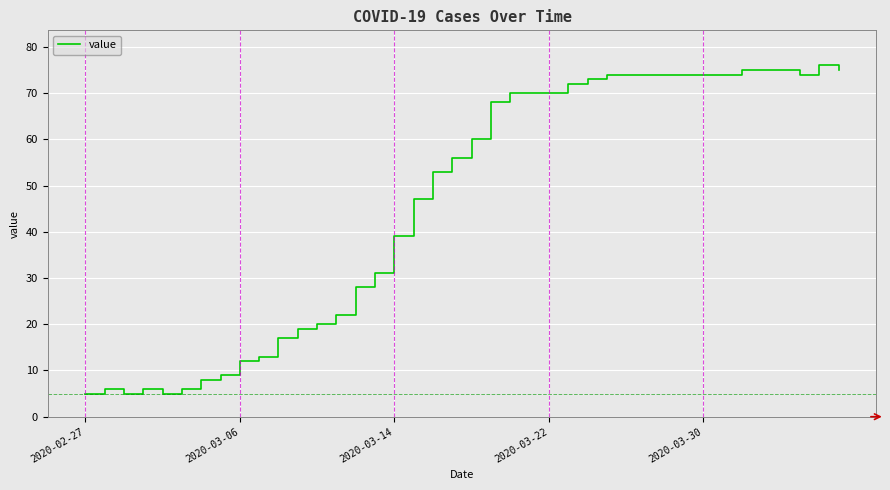

What is the maximum value shown in the chart?

76